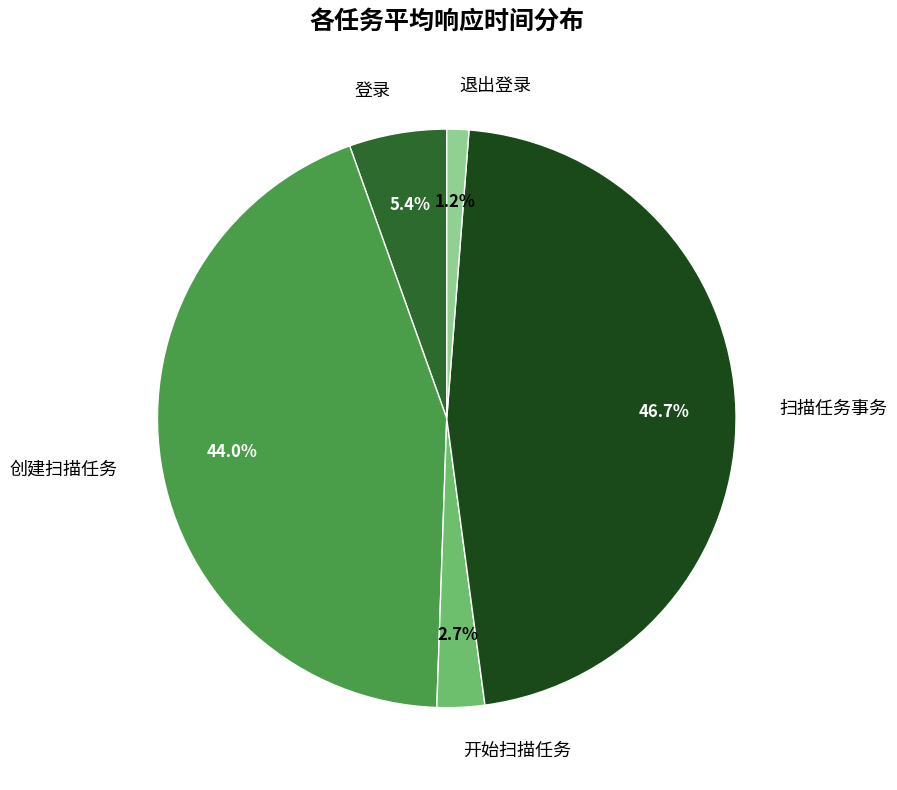

Does 登录 account for over 50% of the chart?

No